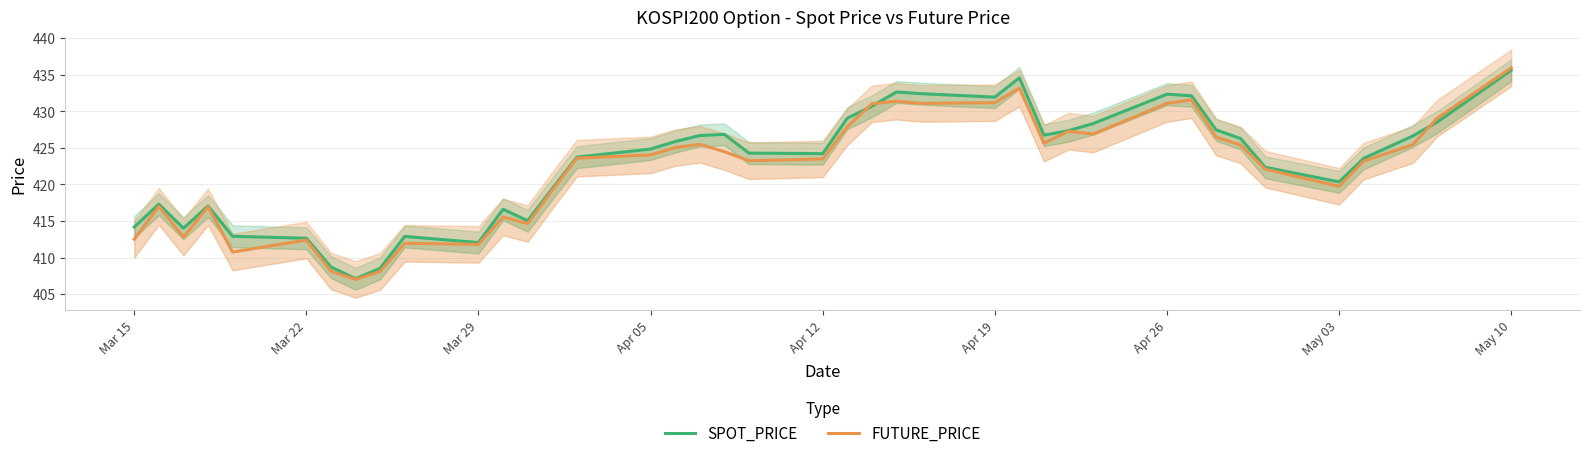

Which series has the largest range (max minus min)?

FUTURE_PRICE